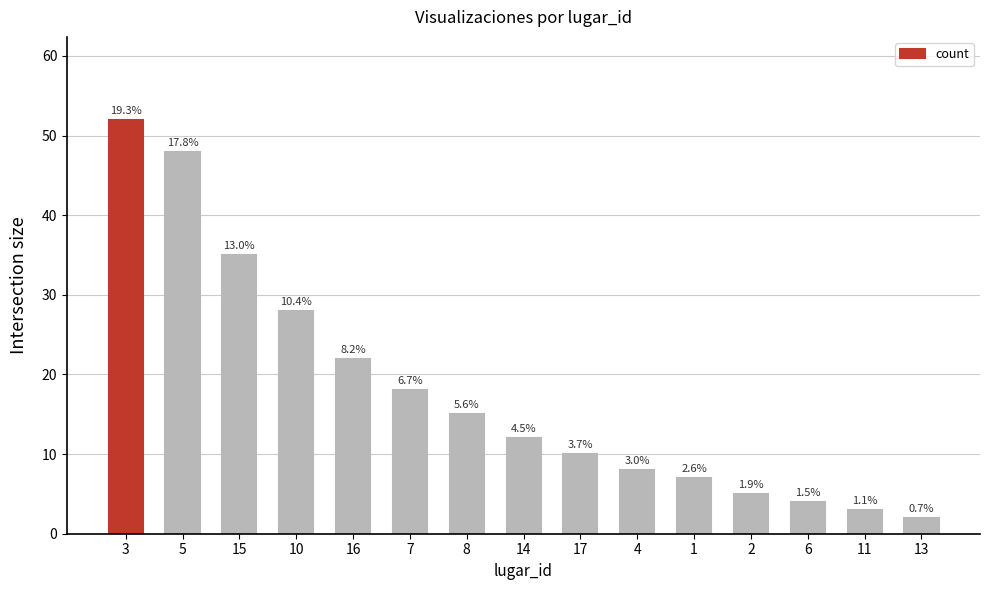

At which label does the data first exceed 12?

3